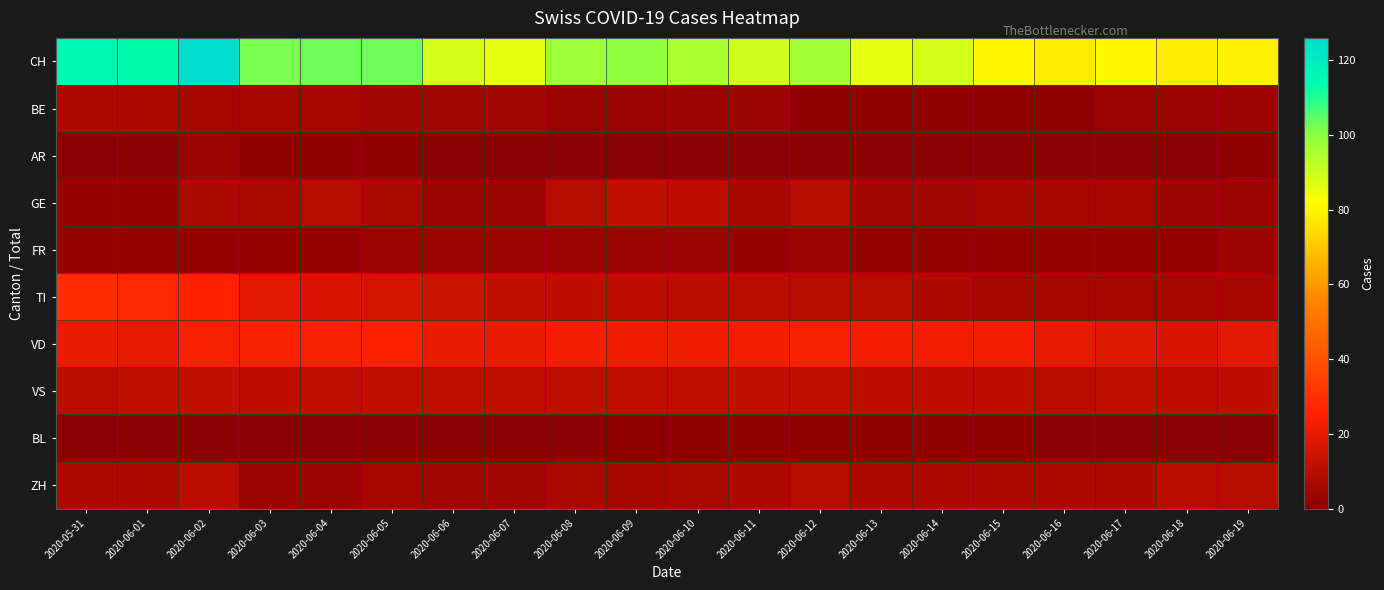

What is the total value across all series at 2020-06-08?

165